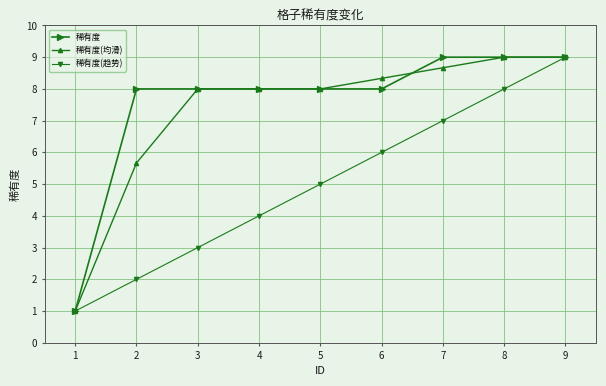

At which category is the sum across all series the highest?

9